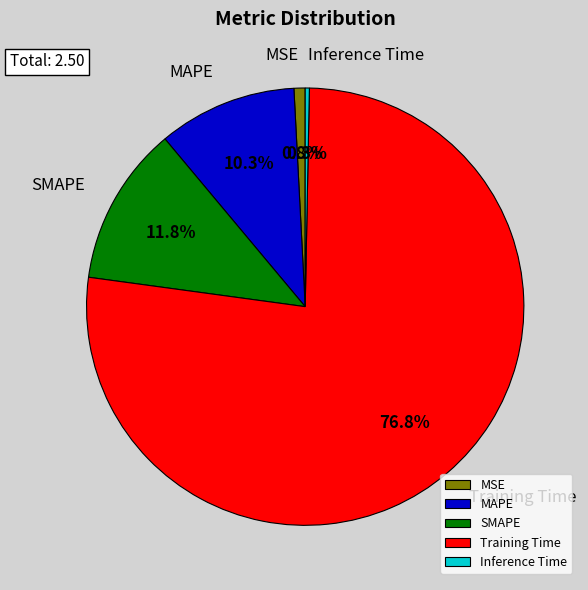

How many slices are in this pie chart?

5